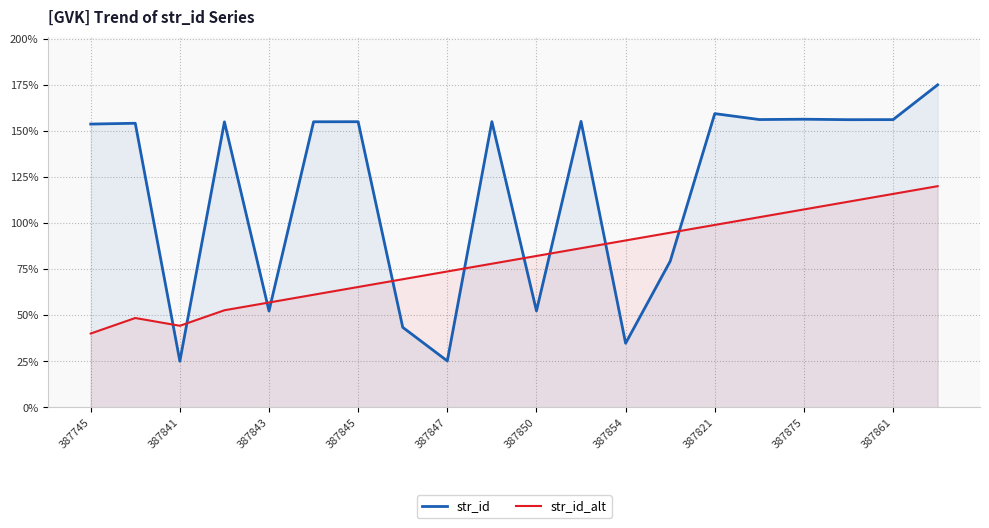

What is the total value across all series at 387850?

134.4